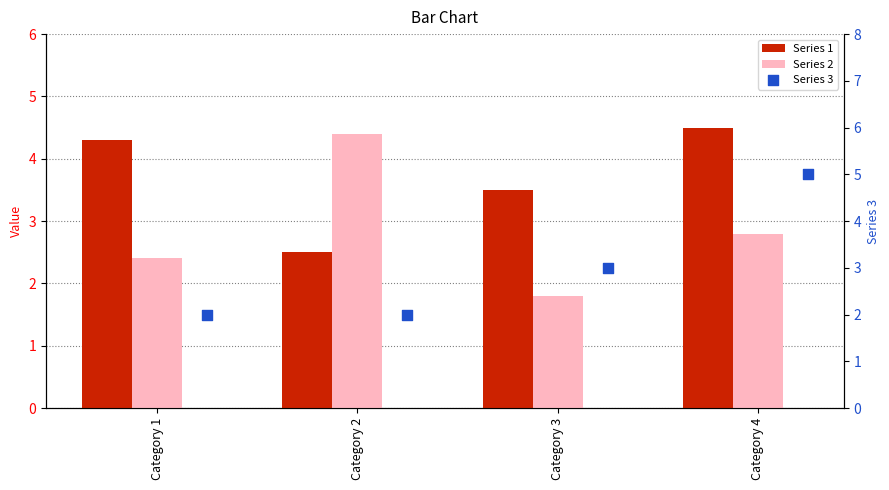

Is the value of Series 1 at Category 2 greater than the value of Series 2 at Category 1?

Yes